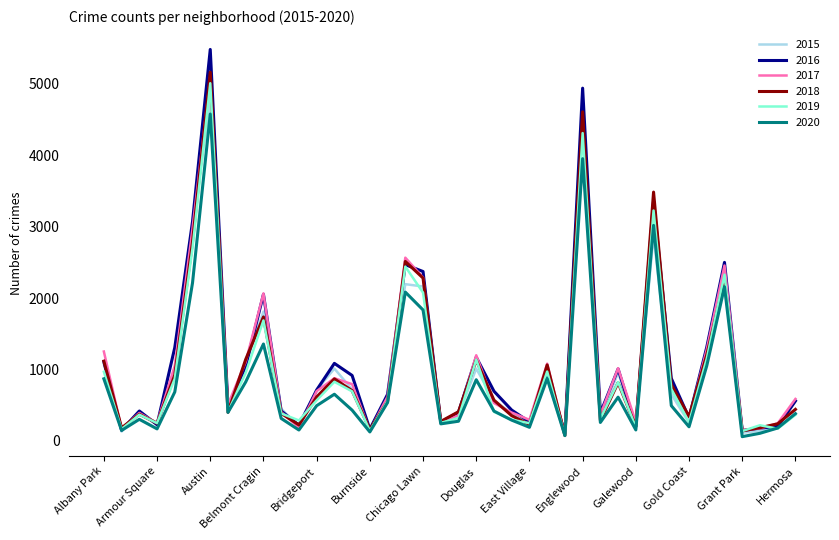

How many interior local valleys does the 2018 series have?

12